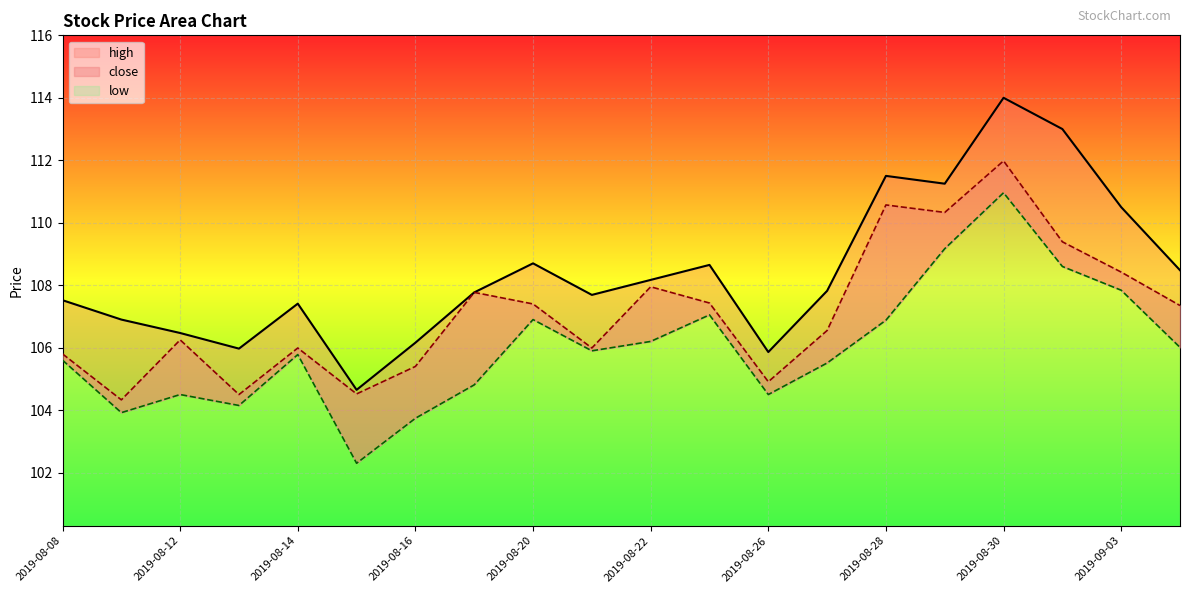

True or false: close has a value of 156.6 at 2019-08-20.

False